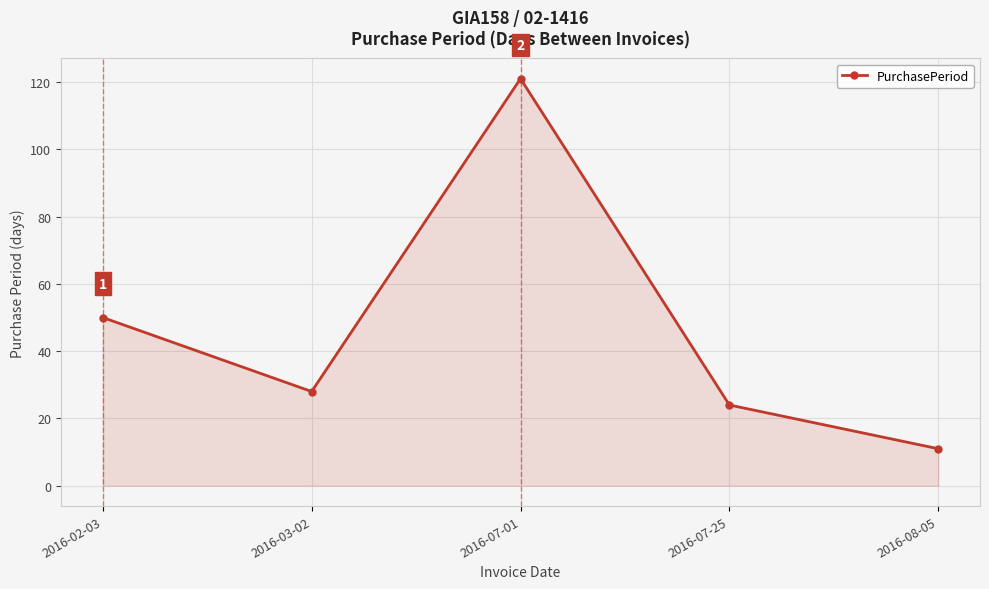

Reading left to right, list all the values displayed in this chart.

2016-02-03=50	2016-03-02=28	2016-07-01=121	2016-07-25=24	2016-08-05=11